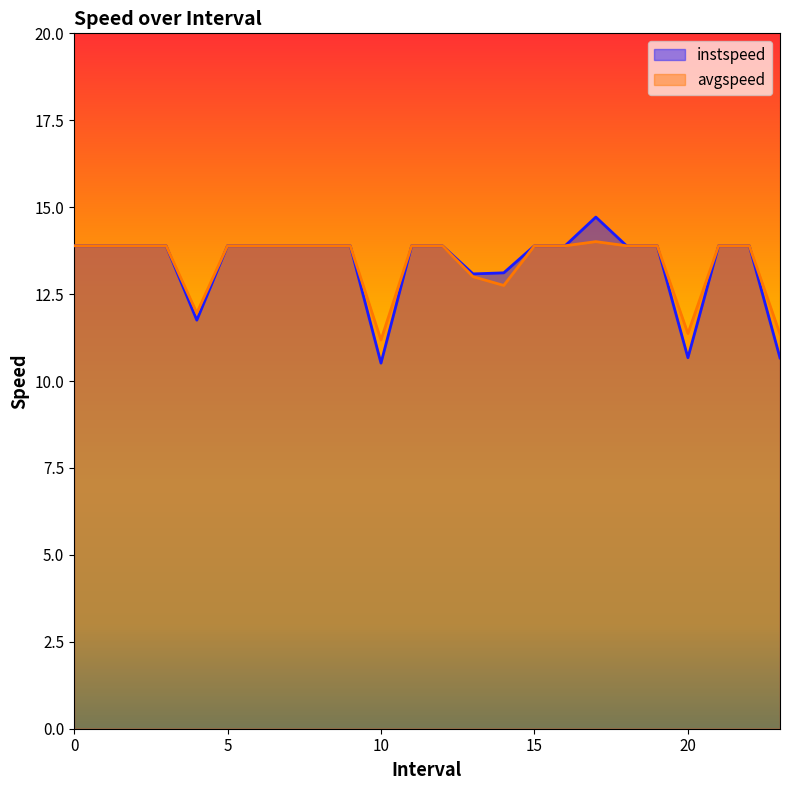

Does the chart have visible grid lines?

No